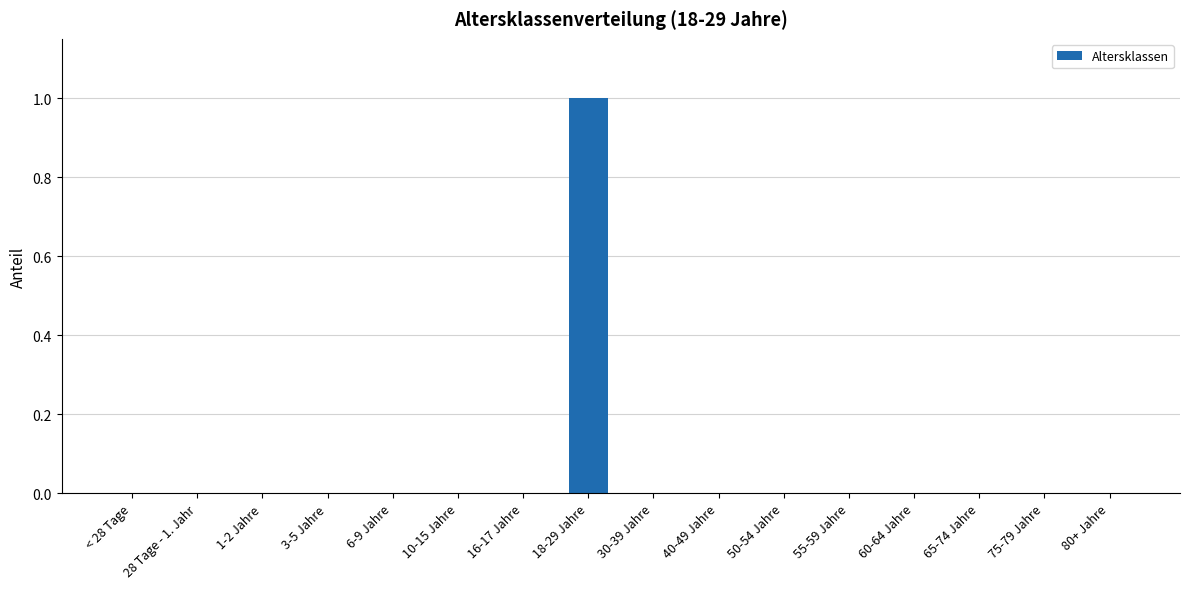

Is it true that the value at 55-59 Jahre is 0?

True